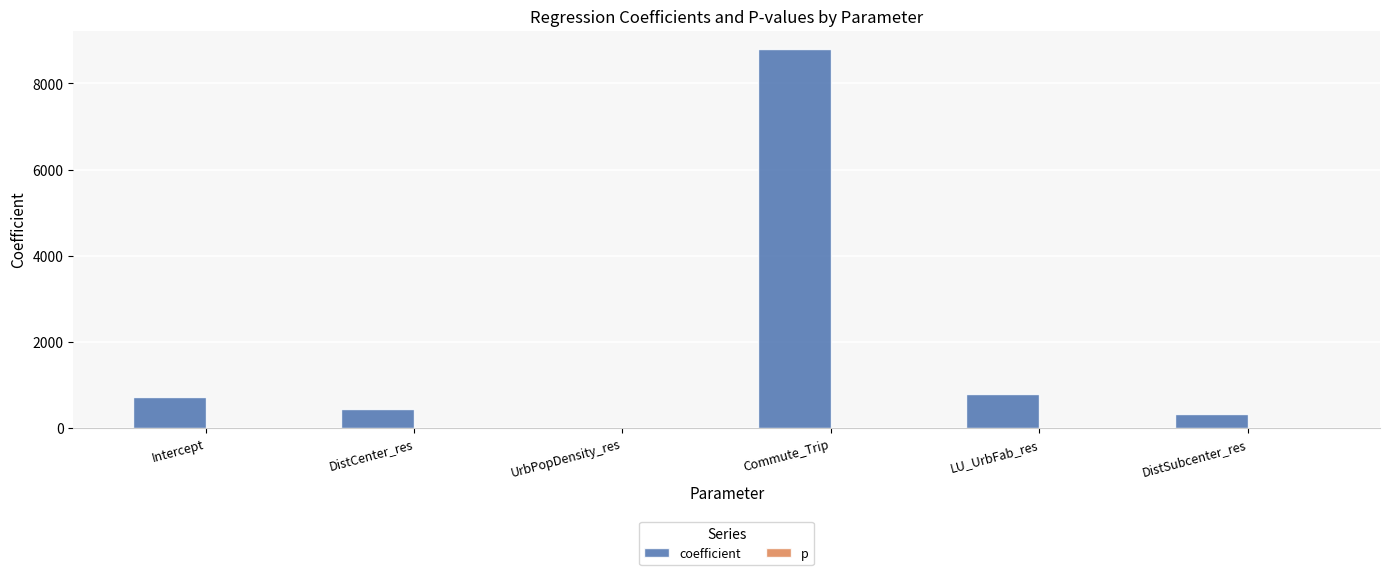

At which label is coefficient closest to 4394?

LU_UrbFab_res